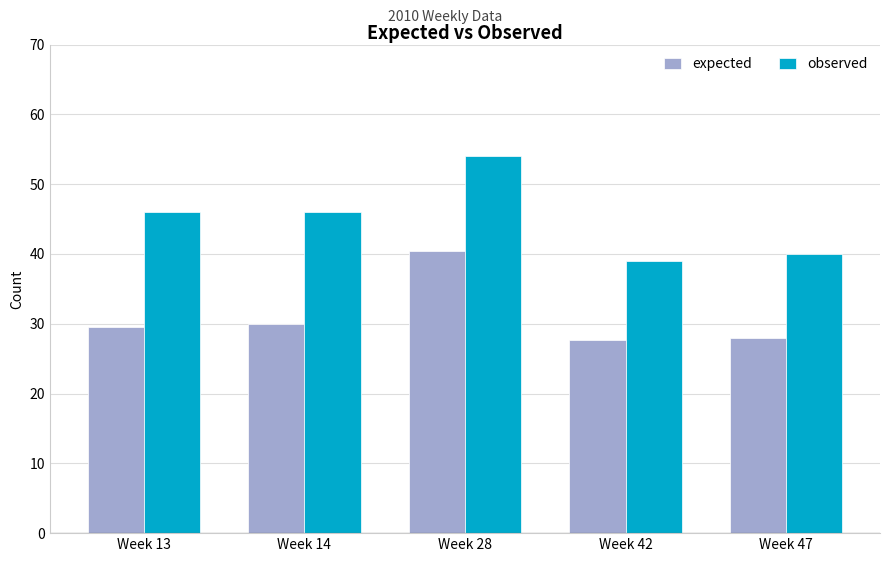

At how many categories does at least one series exceed 35?

5